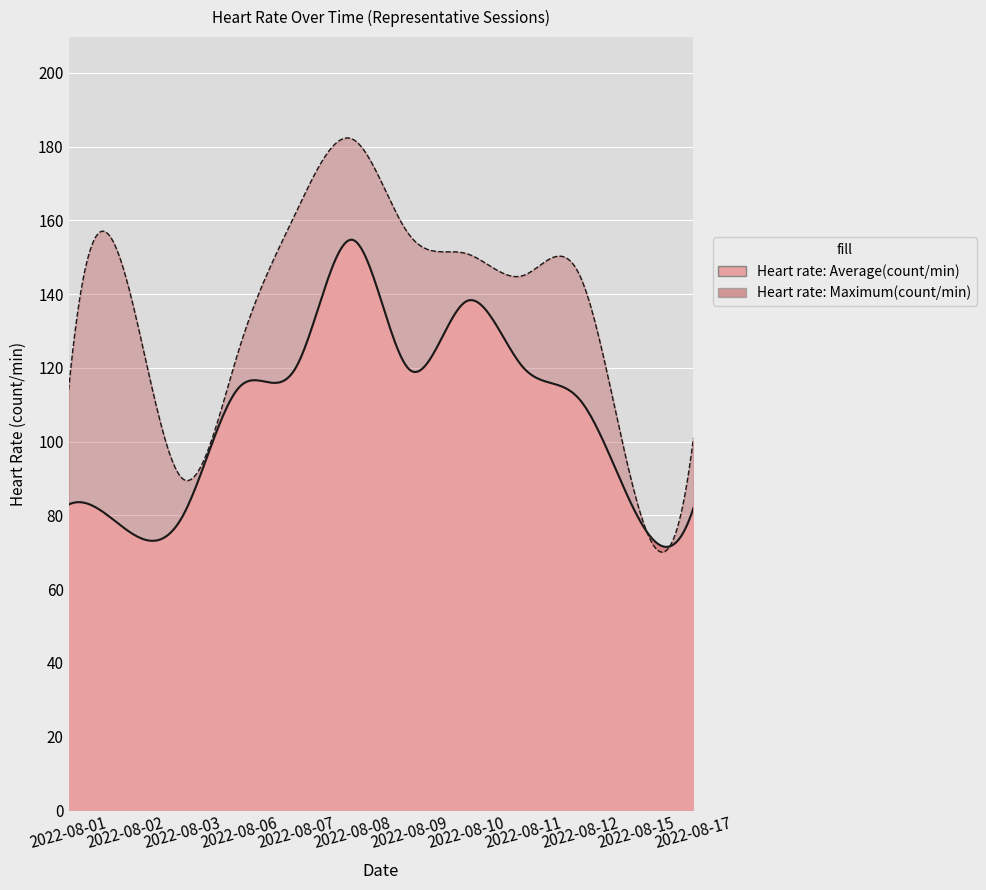

At which category does Heart rate: Maximum(count/min) reach its first local peak?

2022-08-02